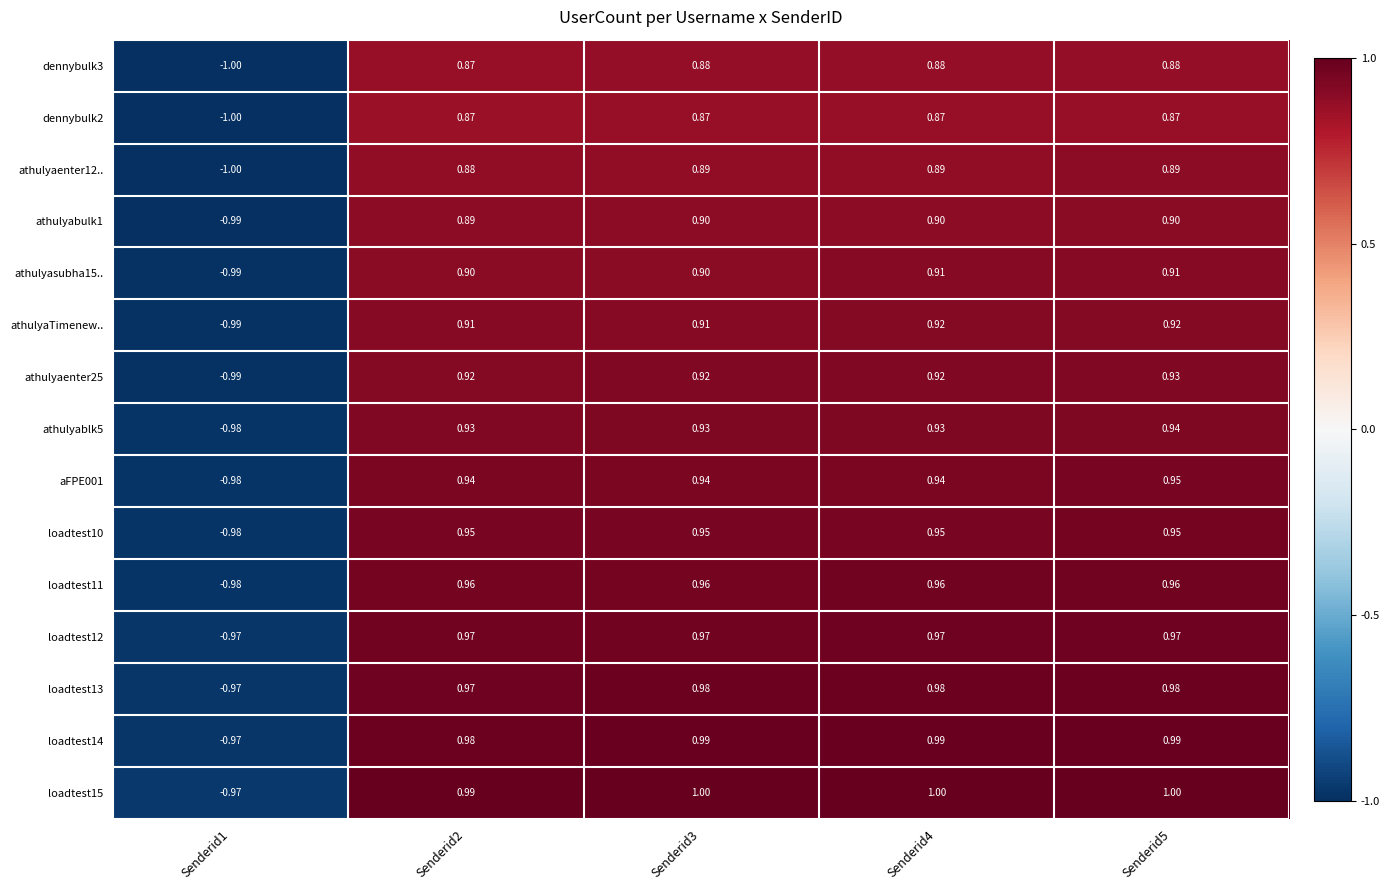

At how many categories does at least one series exceed 0?

4